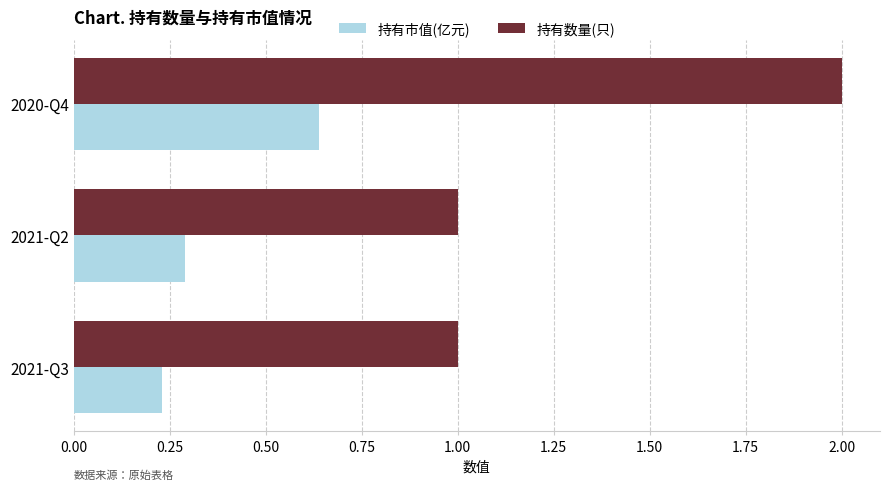

Is it true that 持有数量(只) equals 2.0 at 2020-Q4?

True